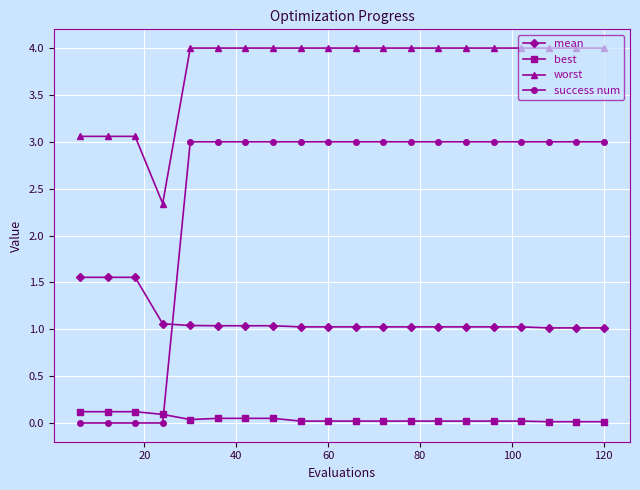

True or false: worst and best intersect in this chart.

False